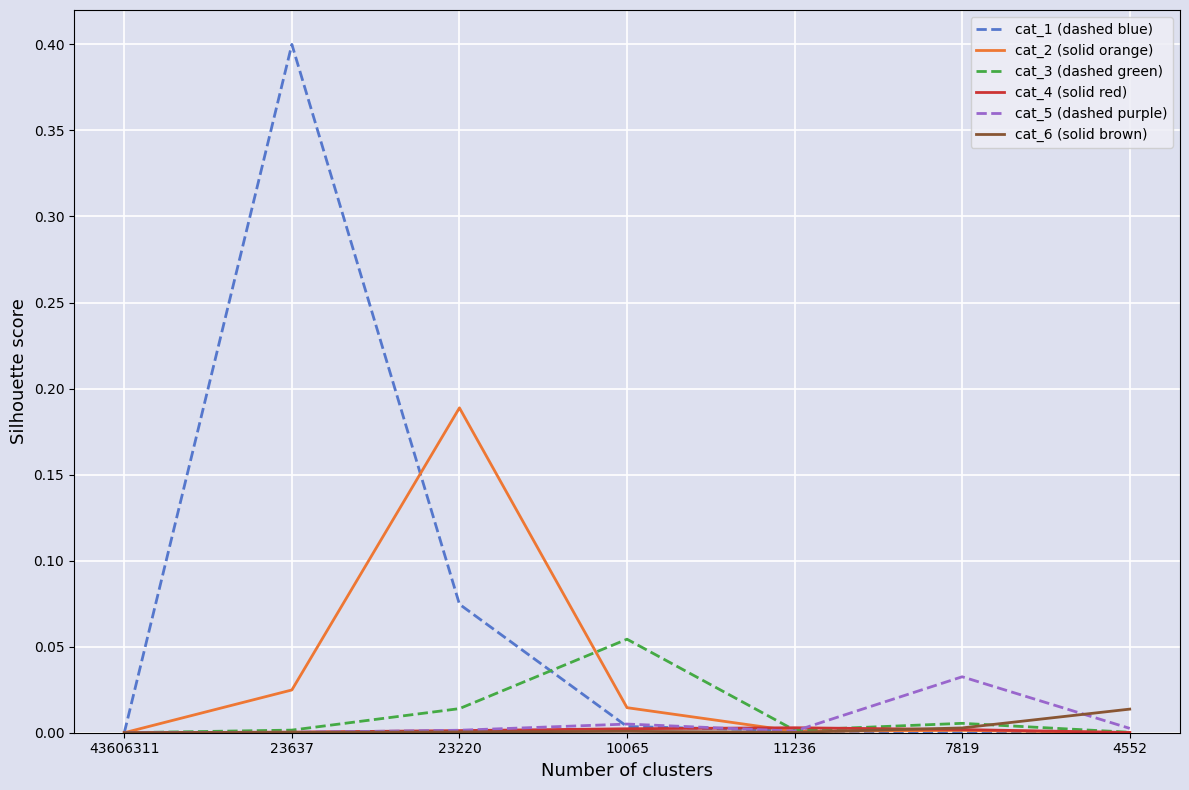

Which series has the largest range (max minus min)?

cat_1 (dashed blue)